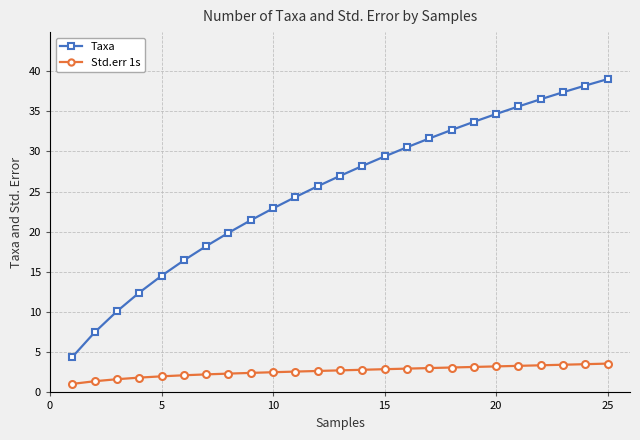

True or false: Taxa and Std.err 1s intersect in this chart.

False